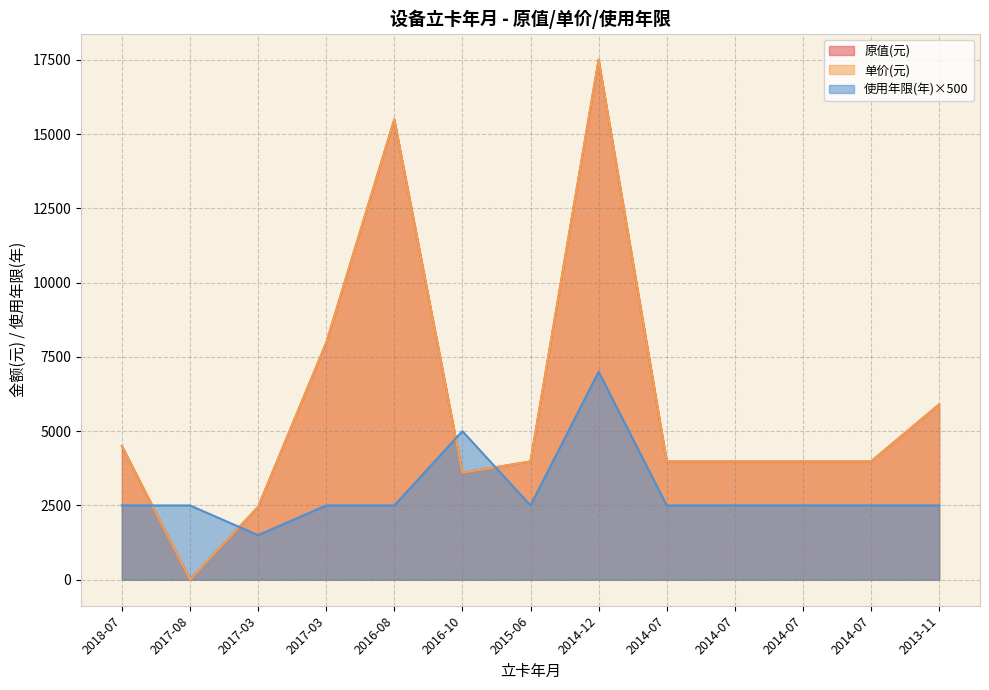

Reading right to left, transcribe all the data shown in this chart.

原值(元): 5900	3980	3980	3980	3980	17500	3980	3600	15490	7970	2450	0	4500
单价(元): 5900	3980	3980	3980	3980	17500	3980	3600	15490	7970	2450	0	4500
使用年限(年): 2500	2500	2500	2500	2500	7000	2500	5000	2500	2500	1500	2500	2500